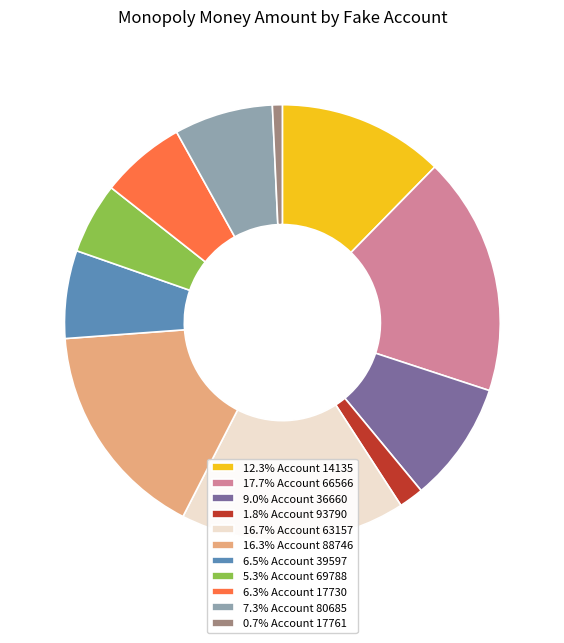

Does 16.7% Account 63157 account for over 50% of the chart?

No